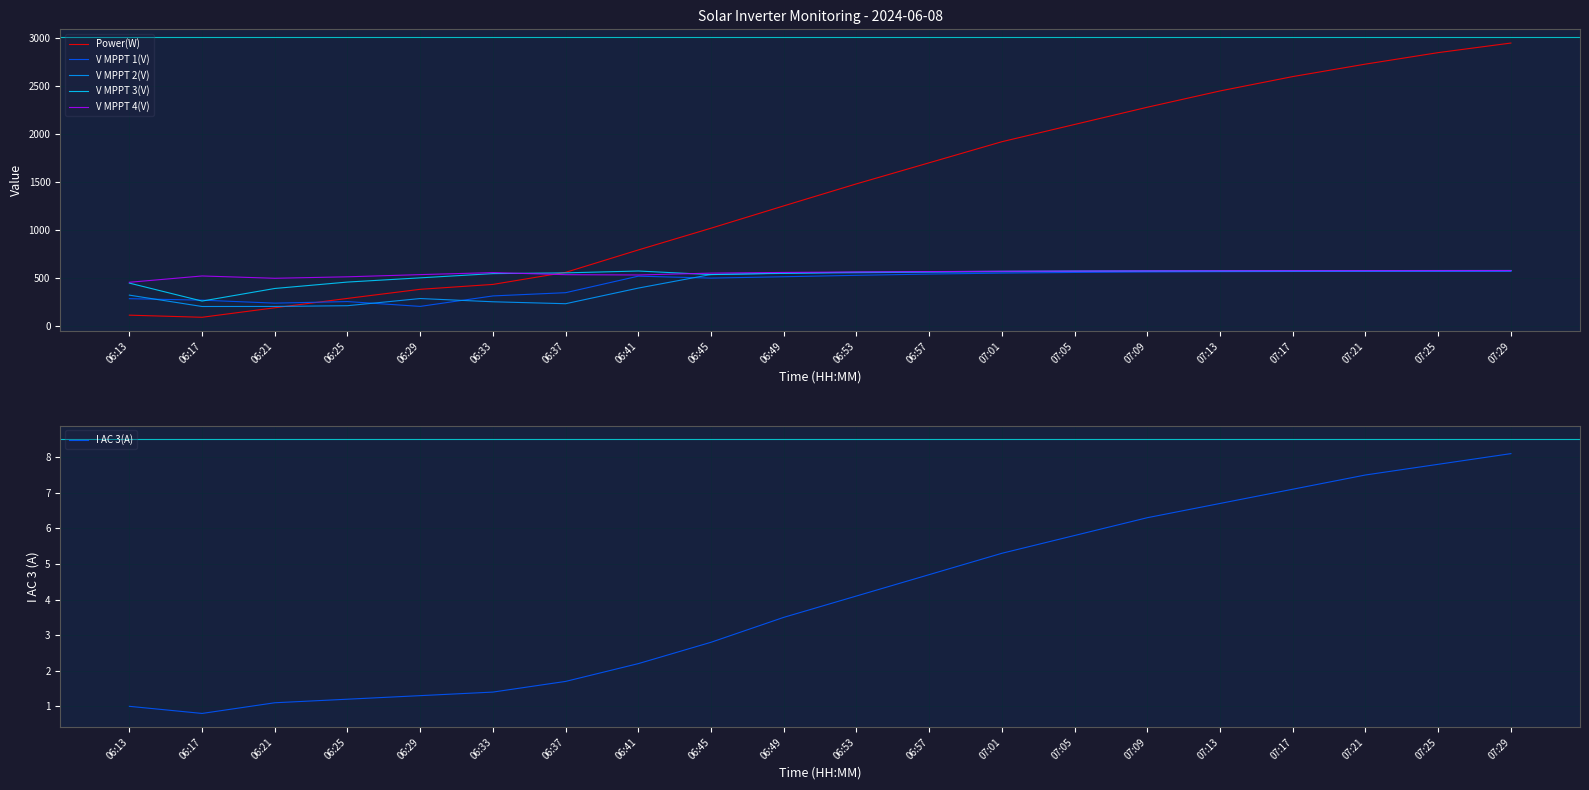

How many interior local peaks does the V MPPT 3(V) series have?

1